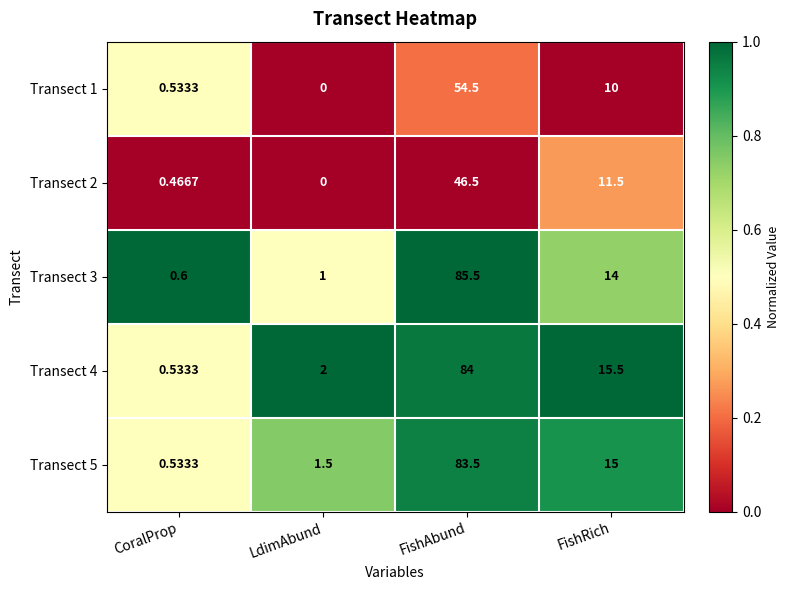

Is the value of Transect 5 at FishRich greater than the value of Transect 1 at CoralProp?

Yes